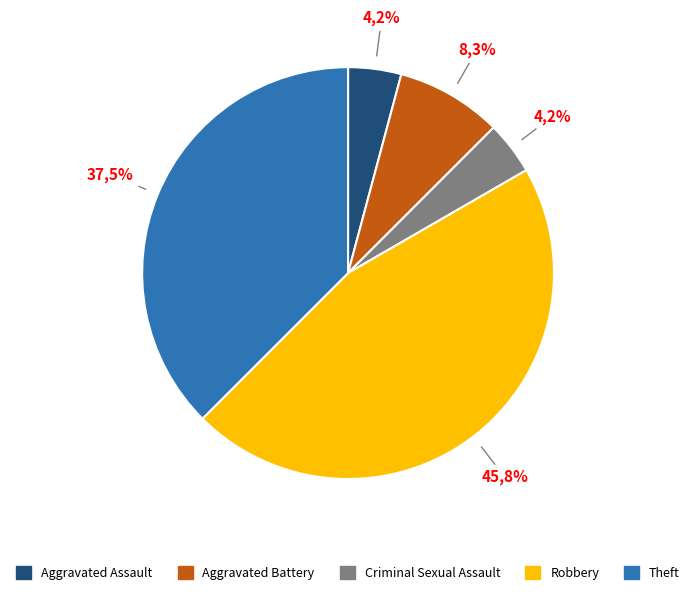

Does any single category account for the majority?

No